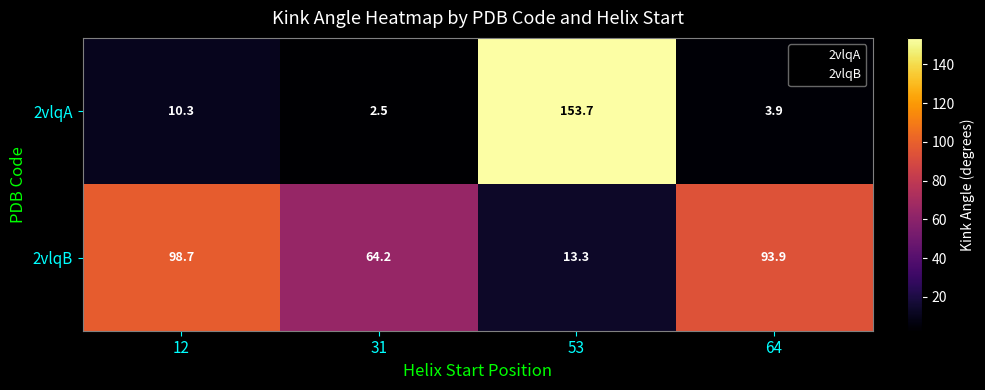

The value of 2vlqB at 53 is 13.3. True or false?

True